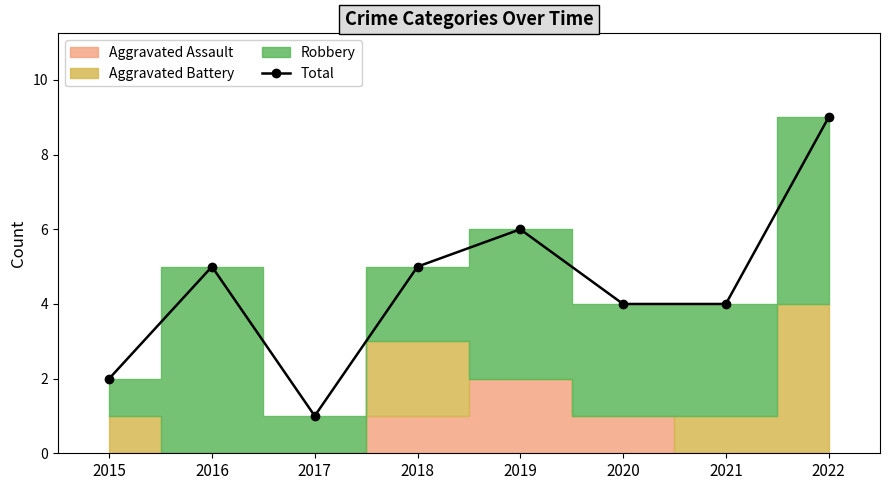

Where does the data first go above 5?

2019